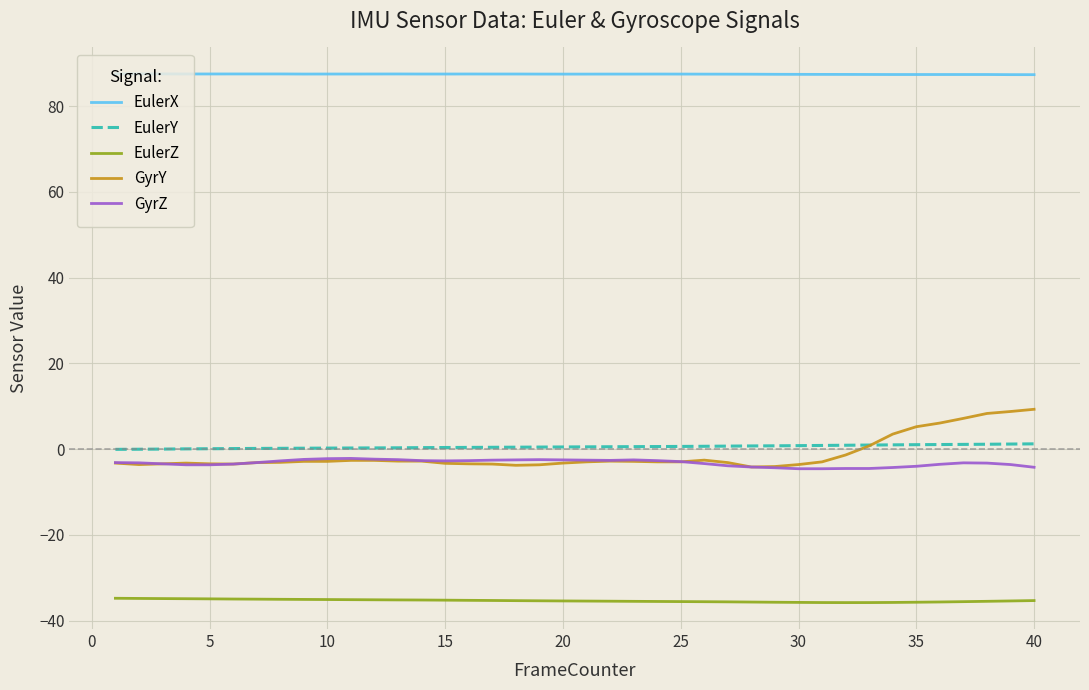

What is the difference between the second highest and minimum values in the GyrY series?

12.9